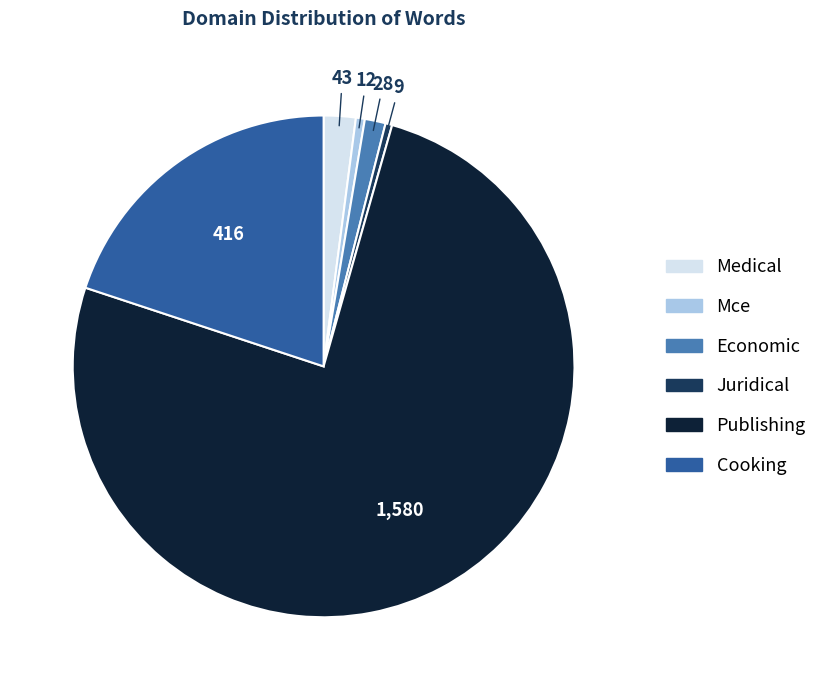

Is there a majority slice in this chart?

Yes